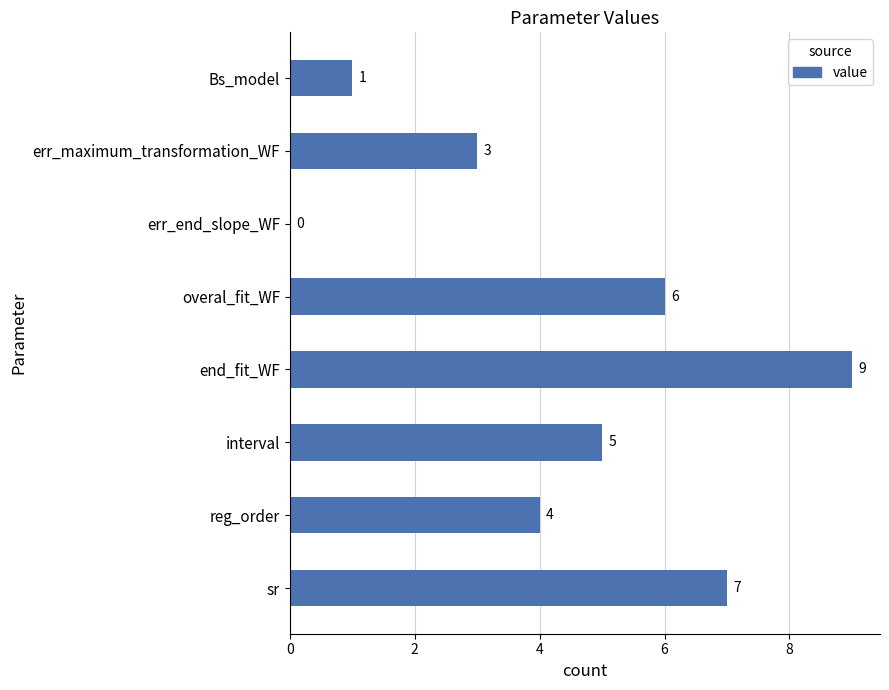

Is it true that the value at err_maximum_transformation_WF is 3?

True